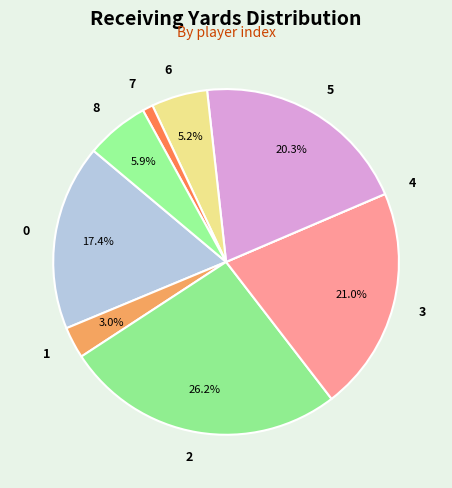

To the nearest percent, what percentage of the pie is 5?

20%